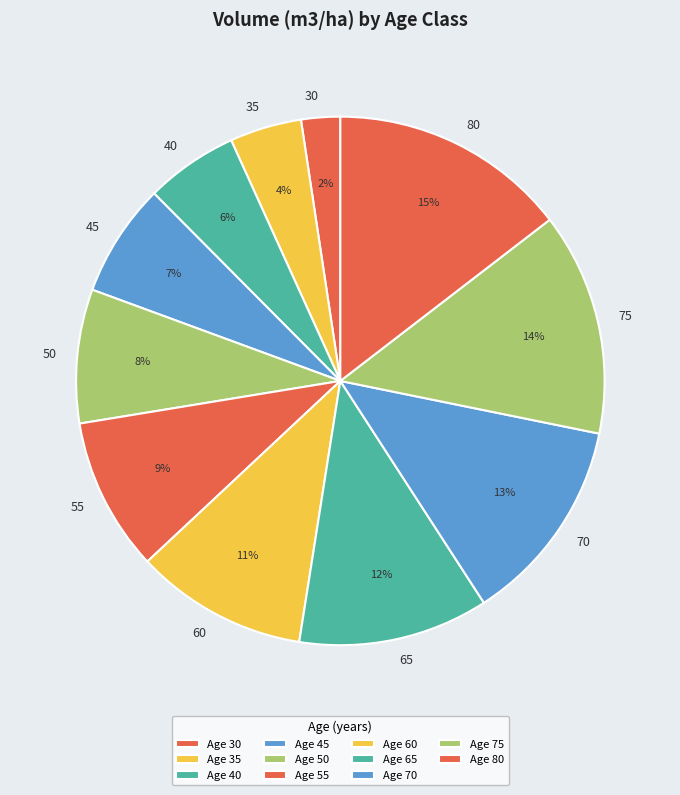

To the nearest percent, what is the difference between the 75 and 40 slice percentages?

8%